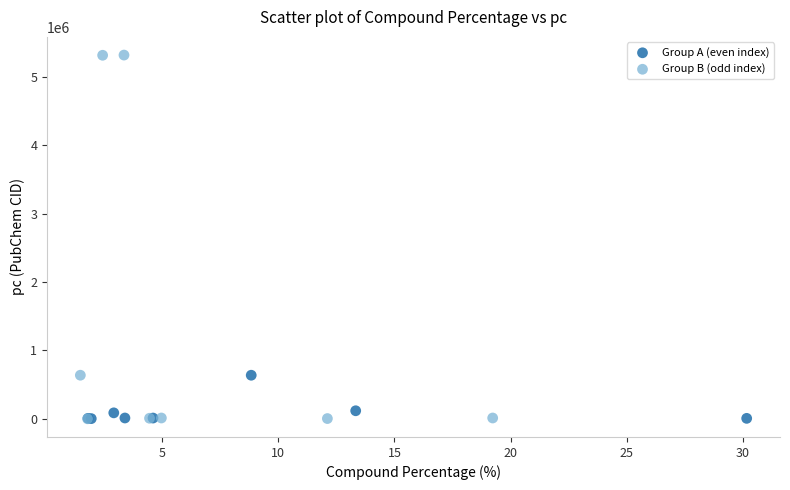

Which series has the widest spread of Y values?

Group B (odd index)